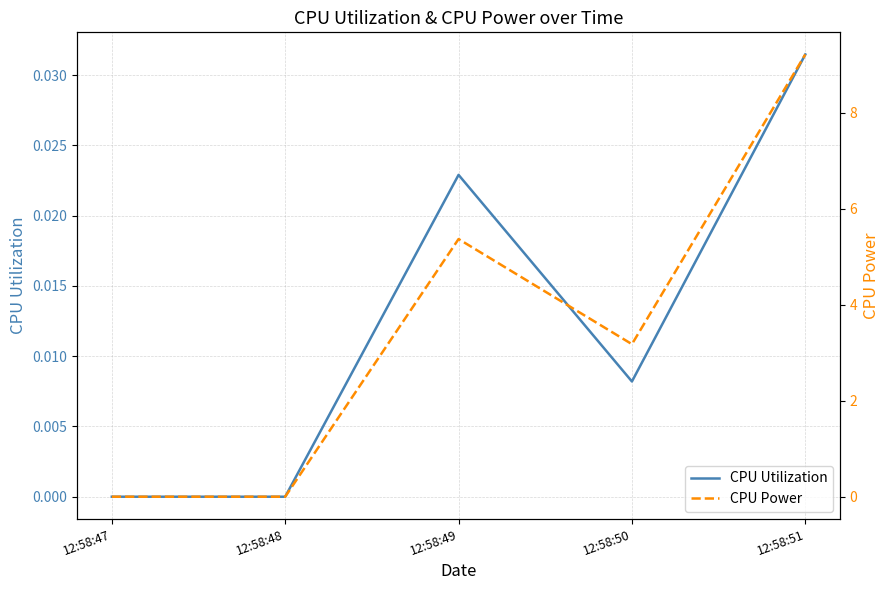

How many categories are shown in the chart?

5